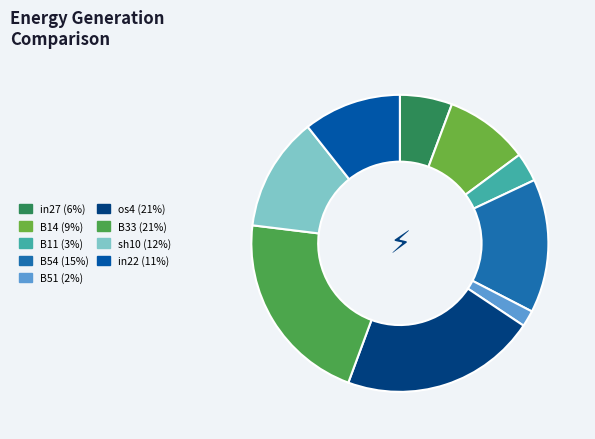

What is the smallest slice in the pie chart?

B51